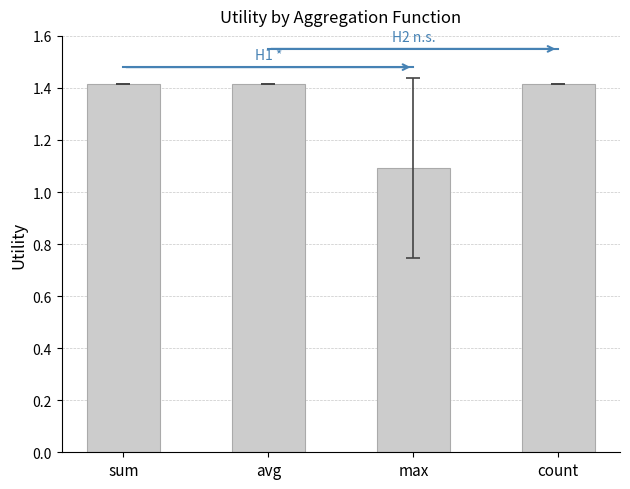

What is the average value?

1.3